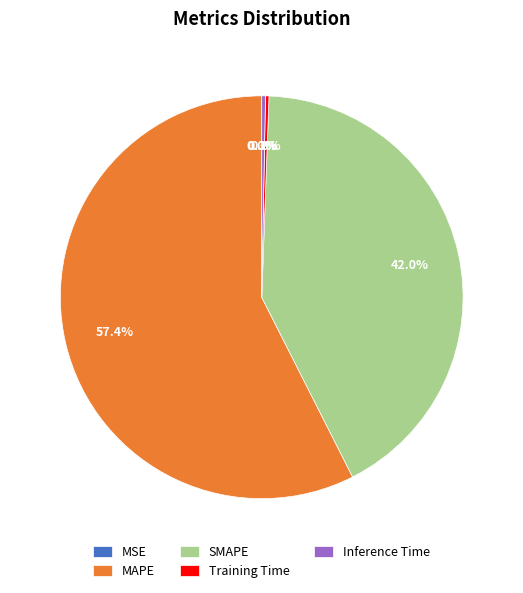

Approximately how many times larger is the value at SMAPE compared to MAPE?

0.7